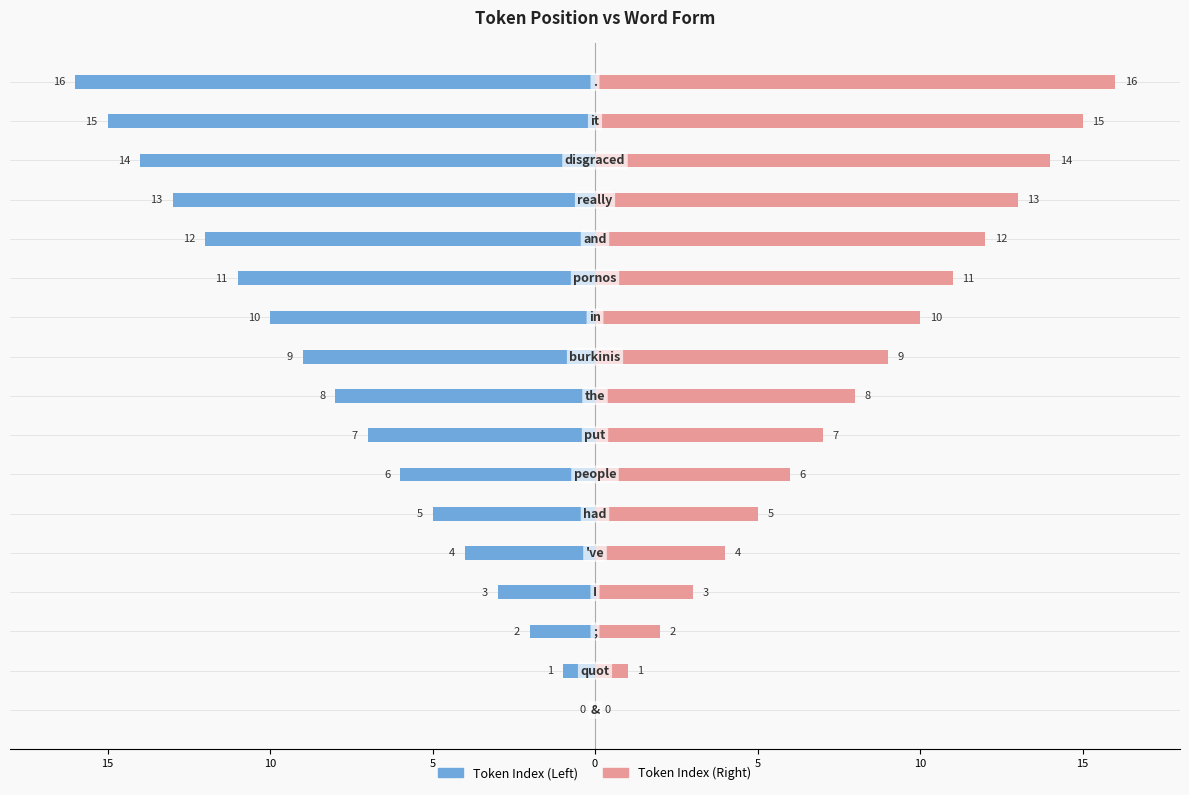

List the series in order of their overall mean, highest first.

Token Index (Right), Token Index (Left)